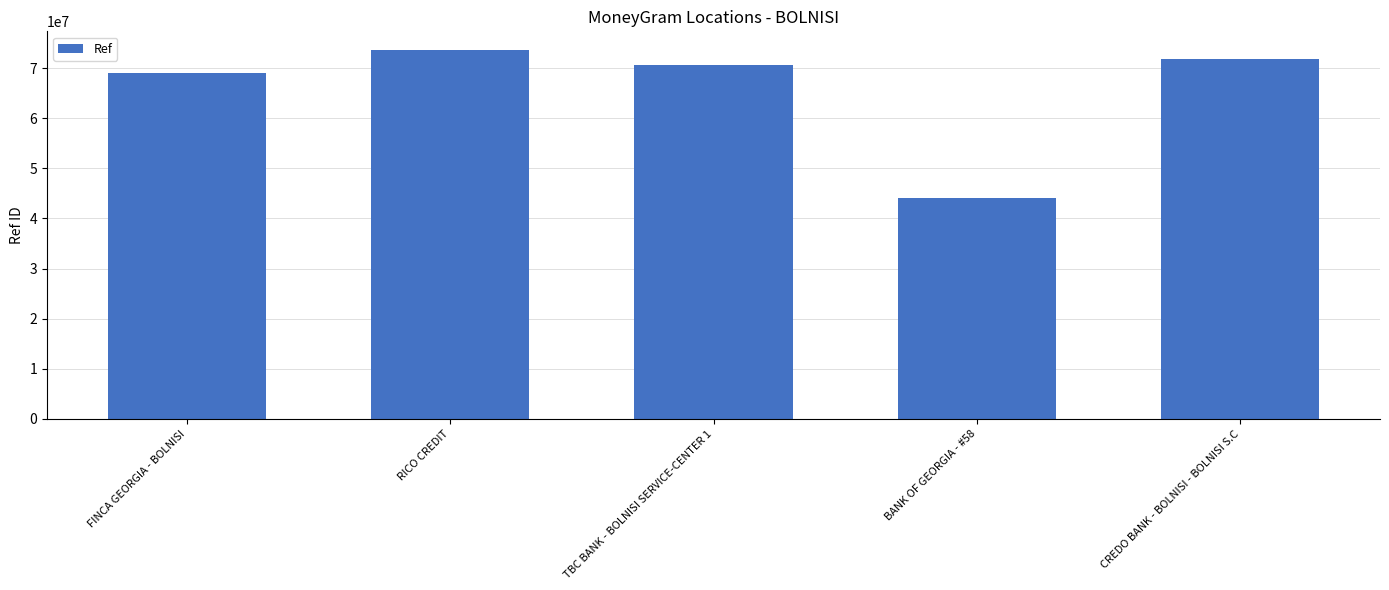

Rank the categories by value from highest to lowest.

RICO CREDIT, CREDO BANK - BOLNISI - BOLNISI S.C, TBC BANK - BOLNISI SERVICE-CENTER 1, FINCA GEORGIA - BOLNISI, BANK OF GEORGIA - #58